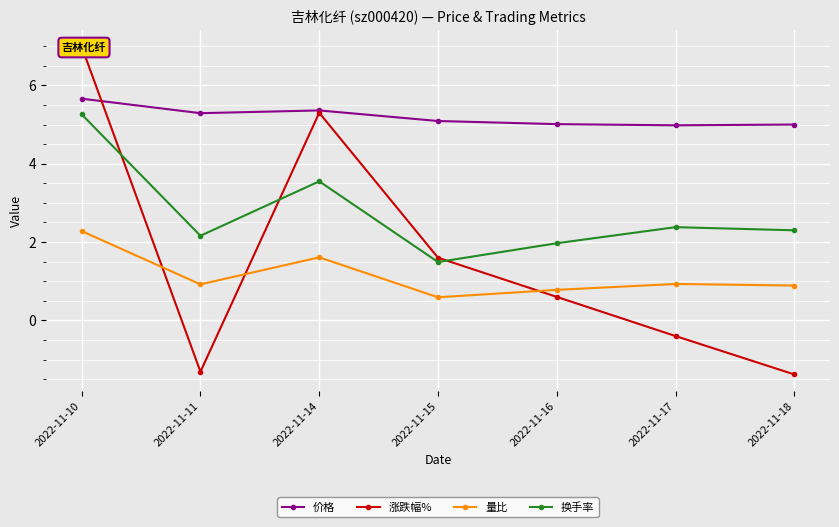

What is the value of the 量比 point at the 4th from the left?

0.6